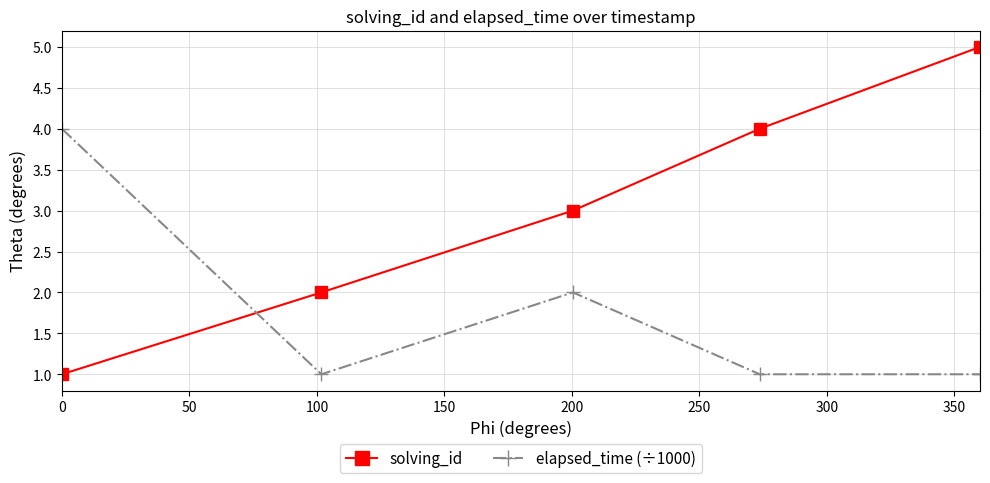

What is the difference between the maximum and minimum values in the solving_id series?

4